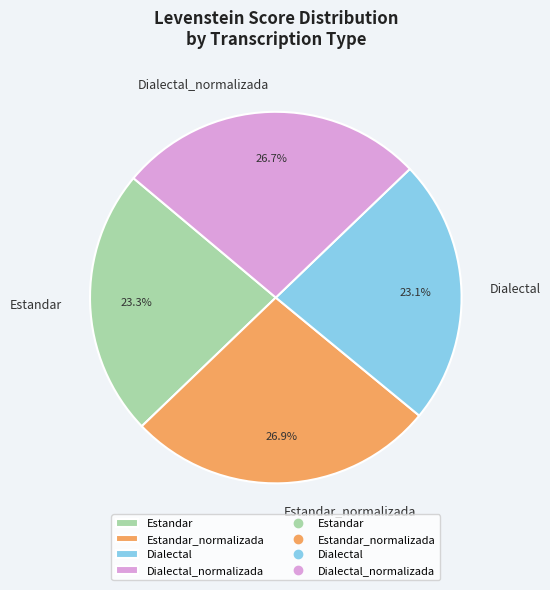

To the nearest percent, what is the difference between the Dialectal_normalizada and Dialectal slice percentages?

4%